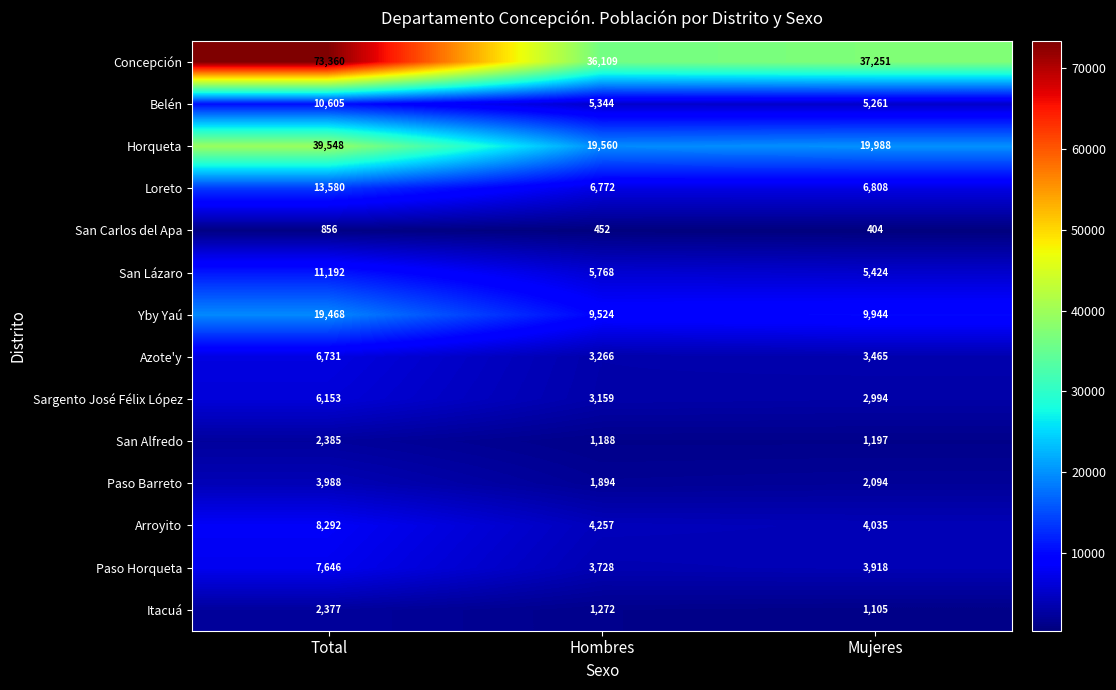

At how many categories does at least one series exceed 55897?

1